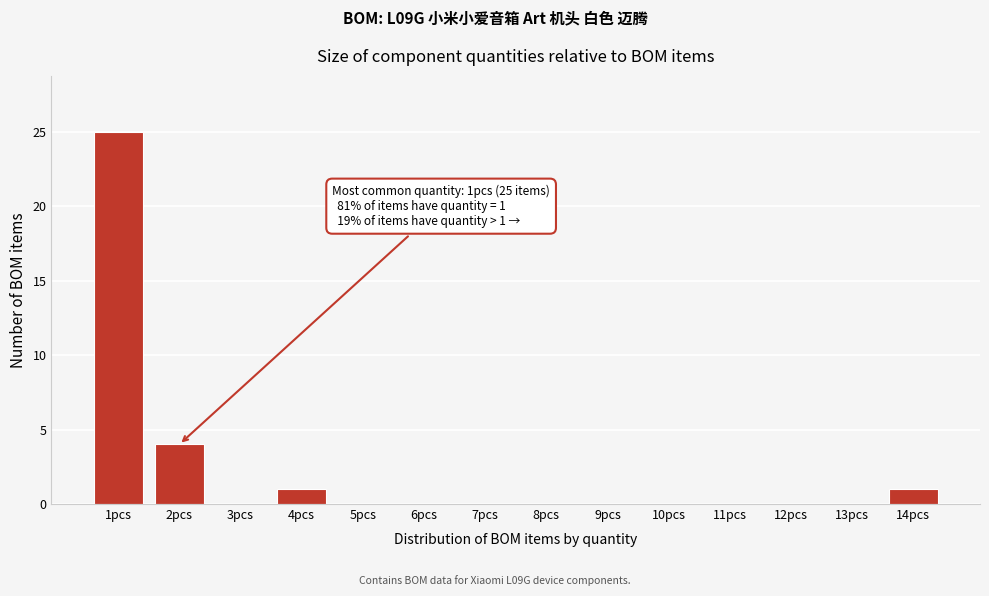

Reading left to right, list all the values displayed in this chart.

1pcs=25	2pcs=4	3pcs=0	4pcs=1	5pcs=0	6pcs=0	7pcs=0	8pcs=0	9pcs=0	10pcs=0	11pcs=0	12pcs=0	13pcs=0	14pcs=1